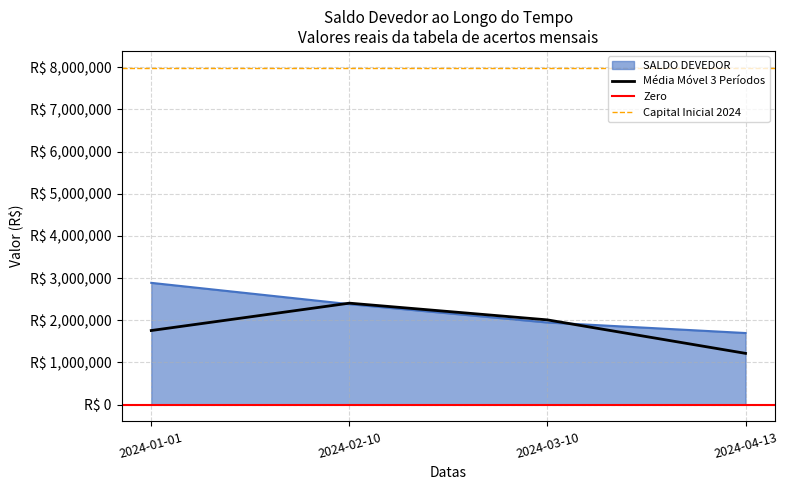

Where does the data first go above 2381450?

2024-01-01